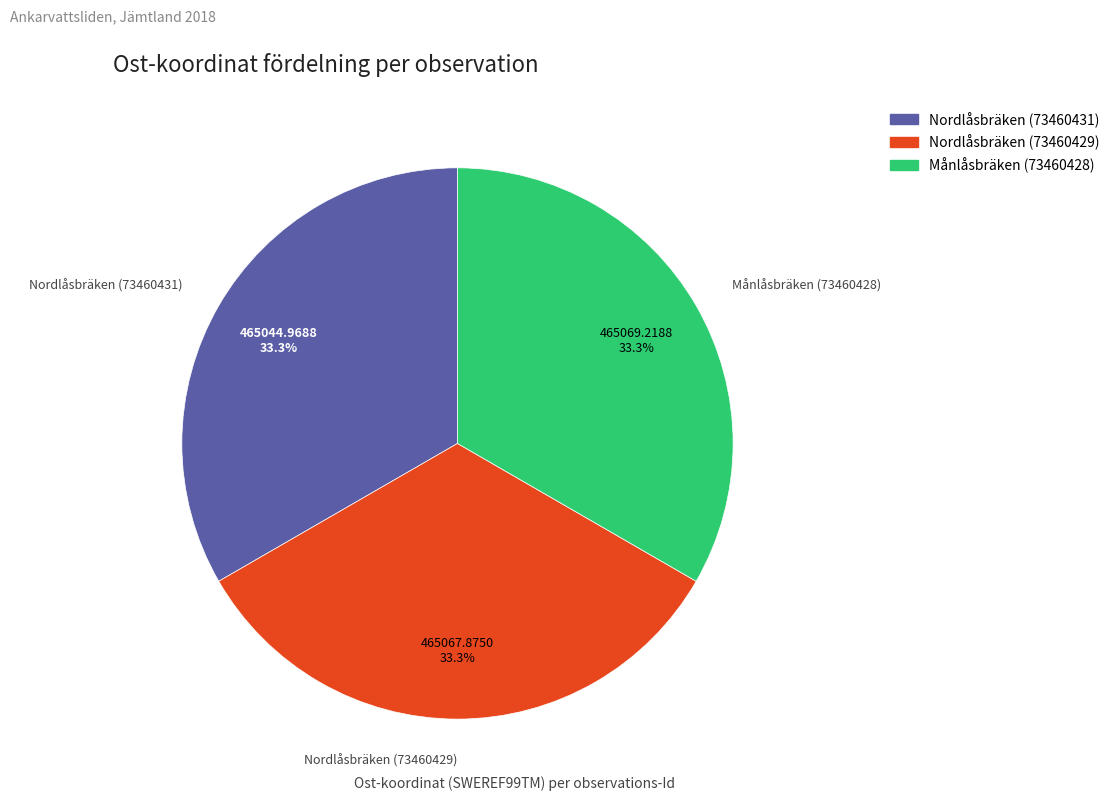

What is the ratio of the value at Månlåsbräken (73460428) to the value at Nordlåsbräken (73460431)?

1.0